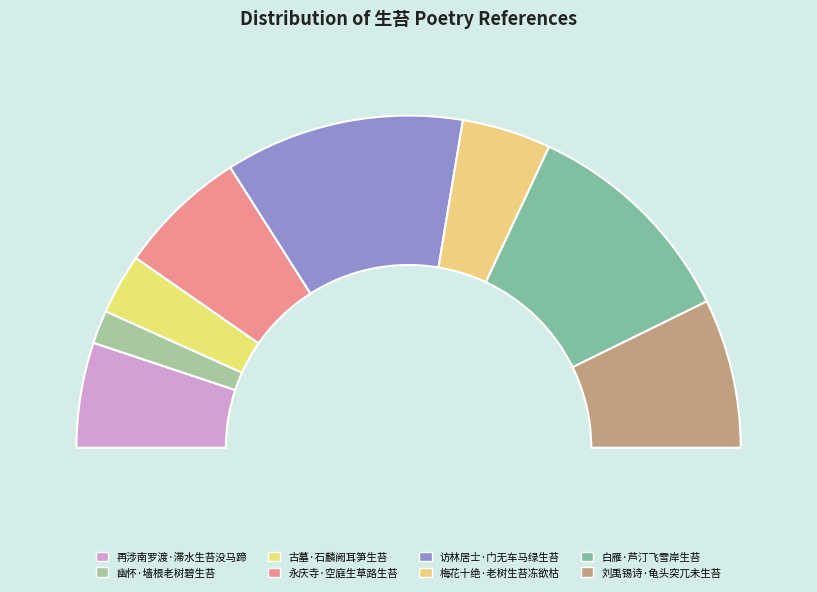

Is it true that 永庆寺·空庭生草路生苔 is 13% of the pie?

True